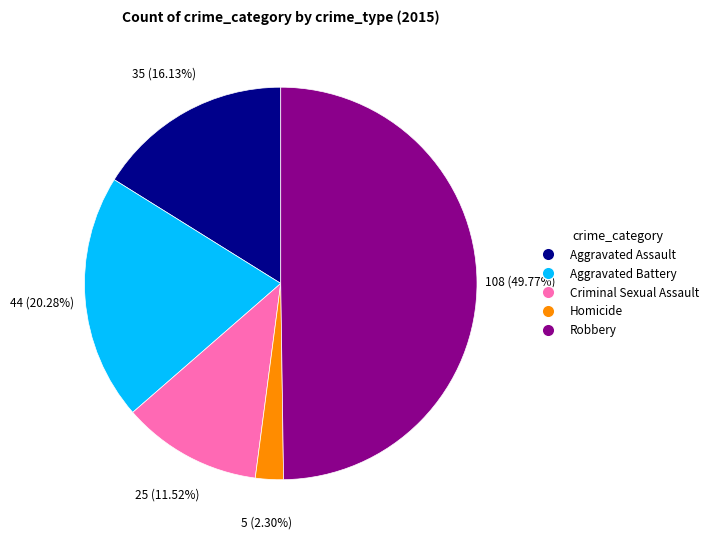

To the nearest percent, what is the difference between the largest and smallest slice percentages?

47%